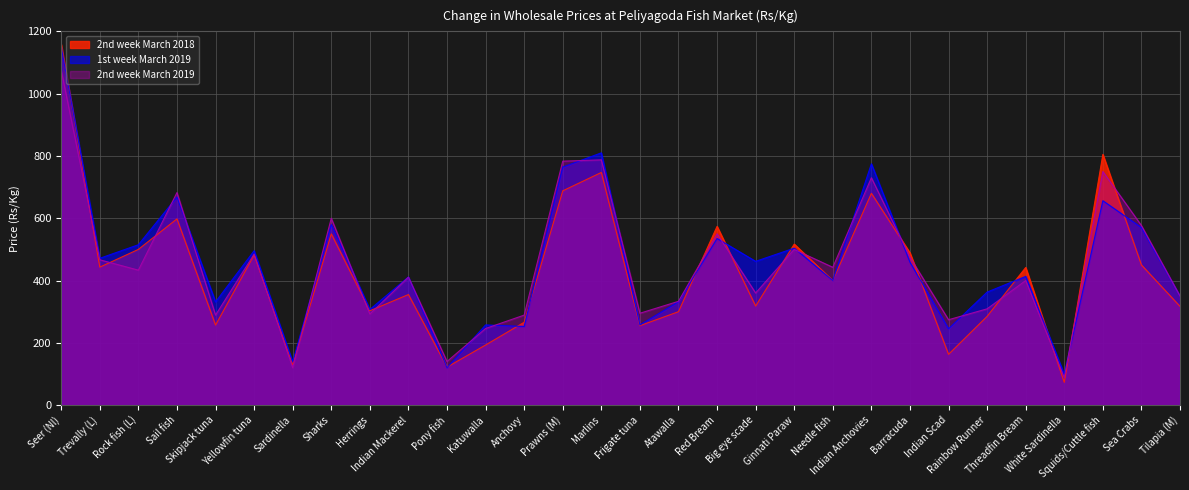

How many lines are shown in the chart?

3